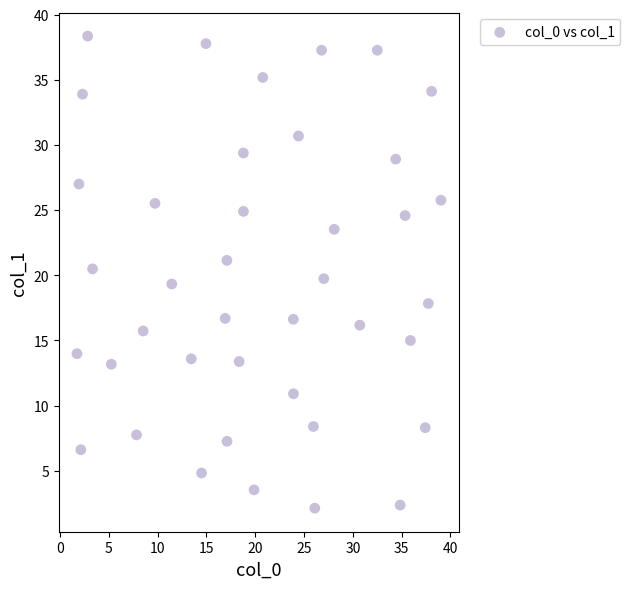

What is the range of Y values (max minus min)?

36.2